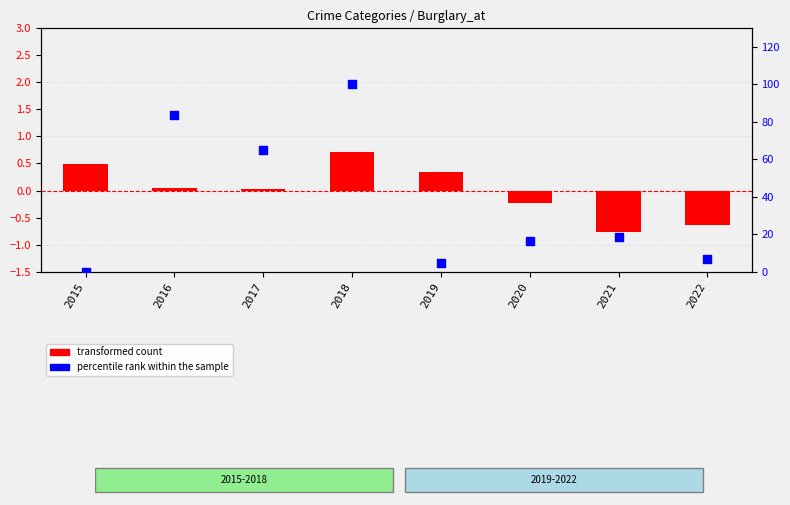

At which category is the sum across all series the highest?

2018